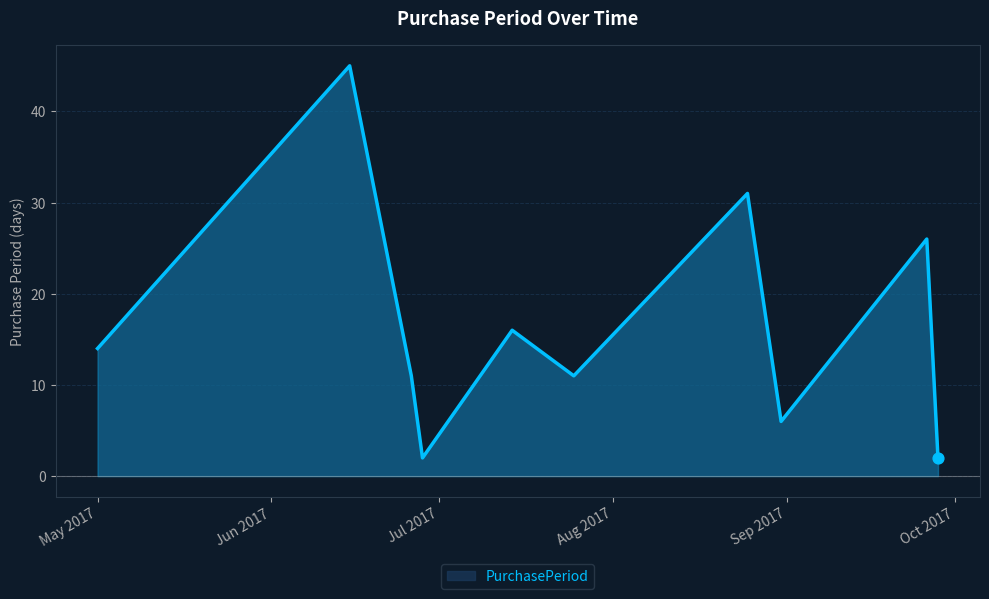

What is the difference between the maximum and minimum values?

43